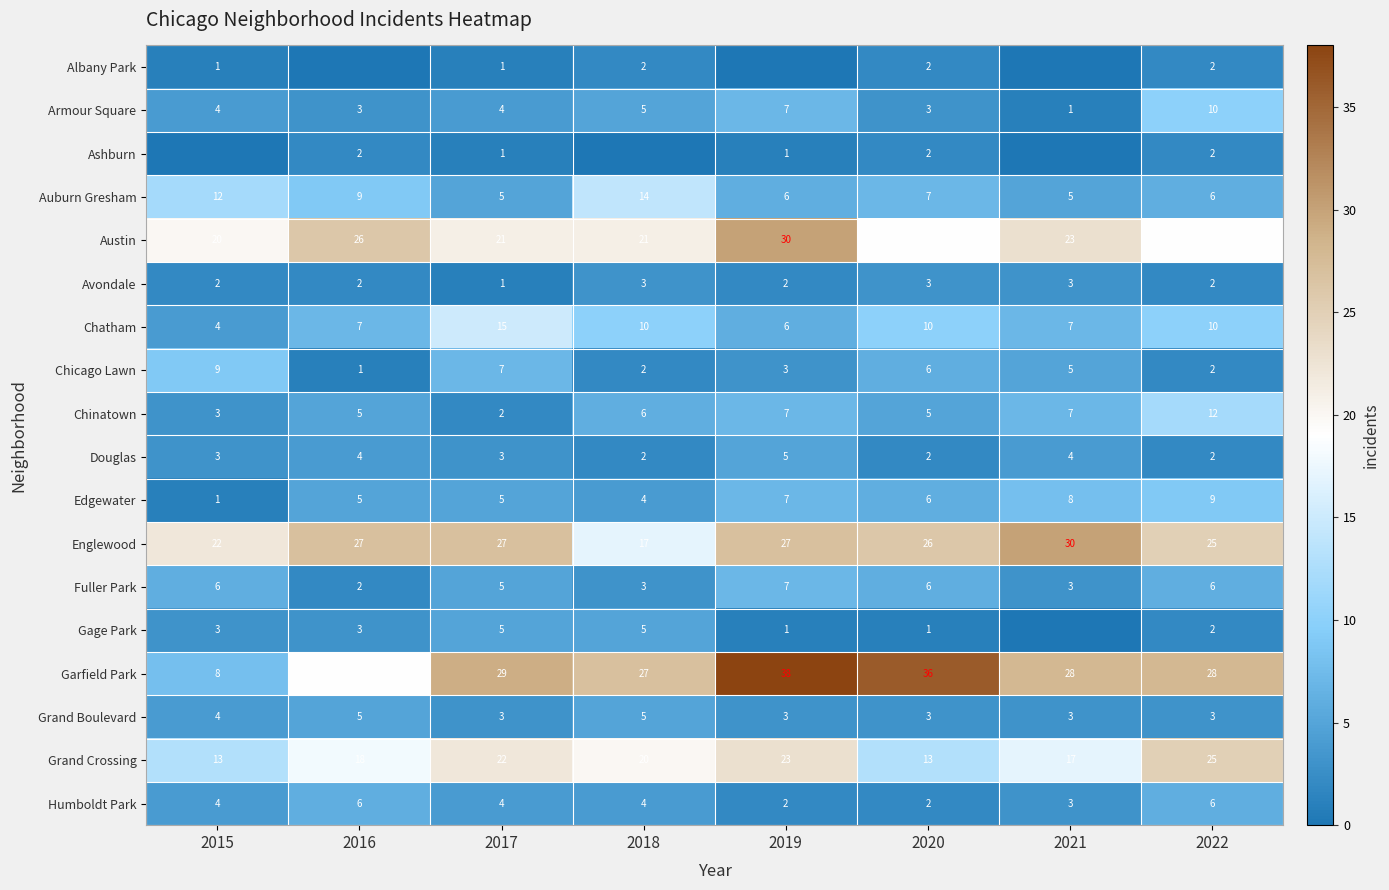

What value does the Grand Boulevard series have at 2015?

4